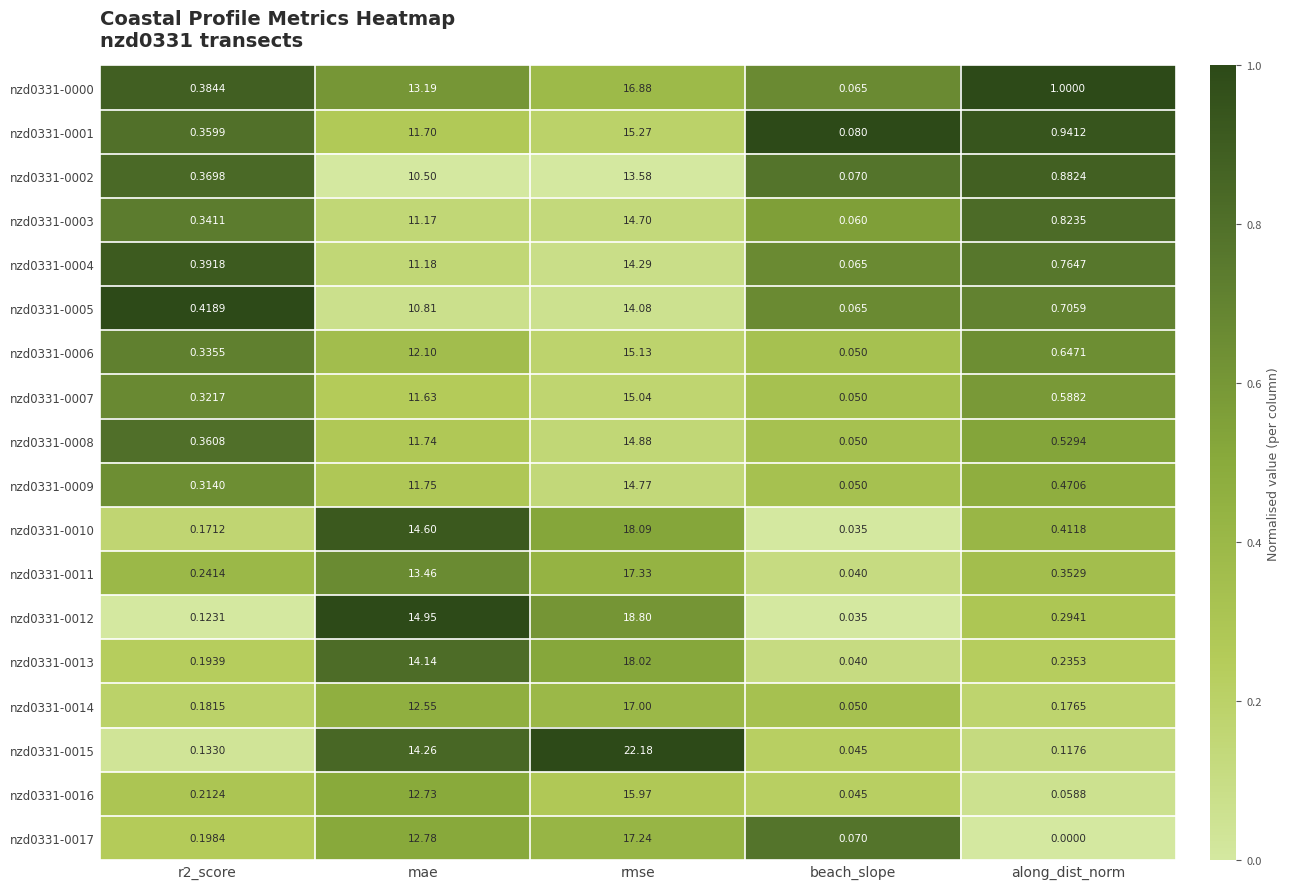

Is the value of nzd0331-0011 at along_dist_norm greater than the value of nzd0331-0004 at along_dist_norm?

No